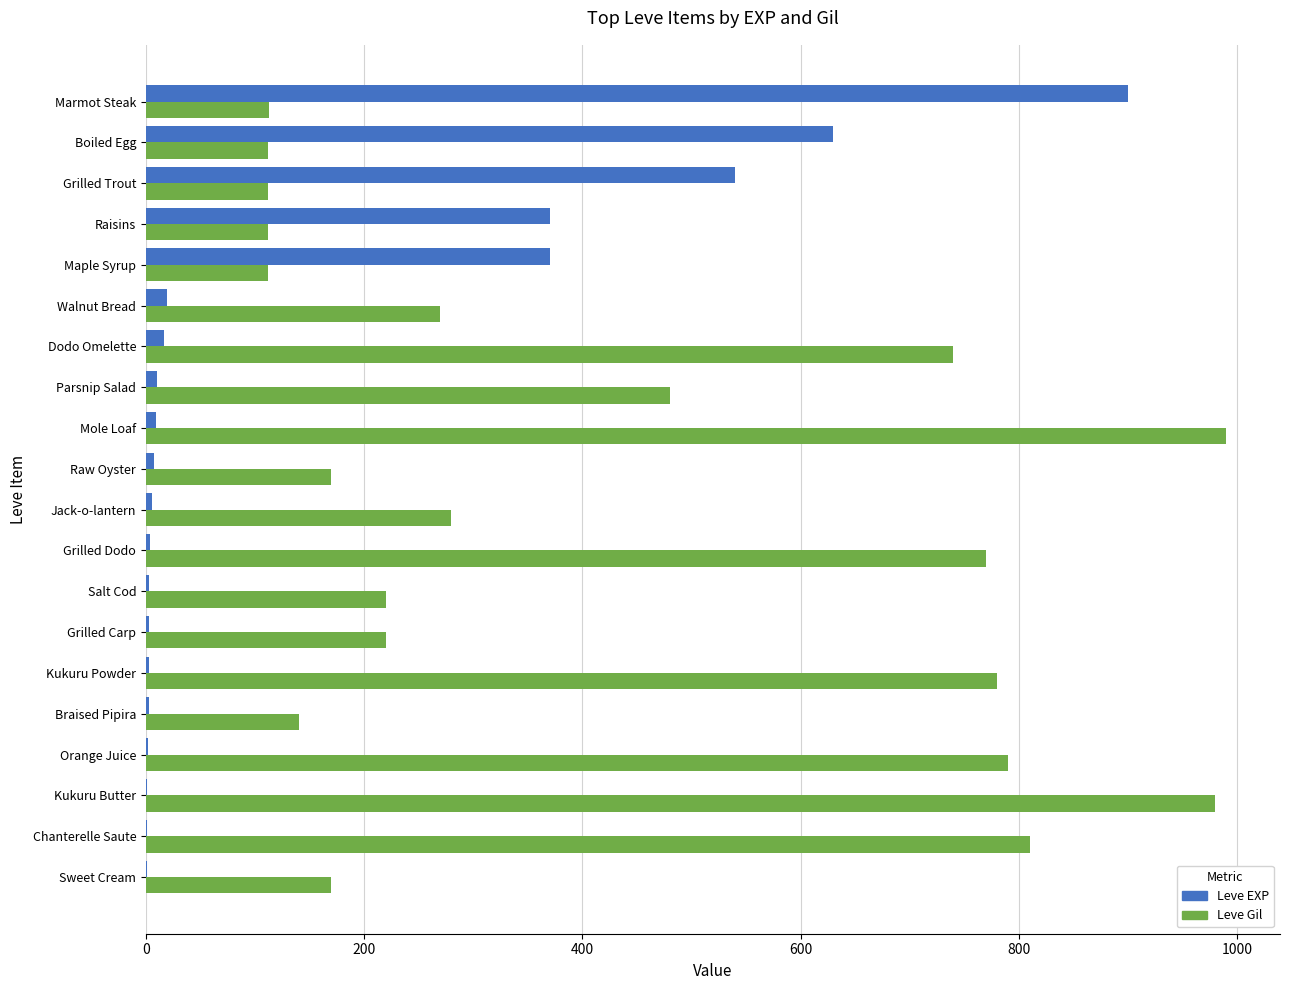

Which series changed the most between Mole Loaf and Raisins?

Leve Gil